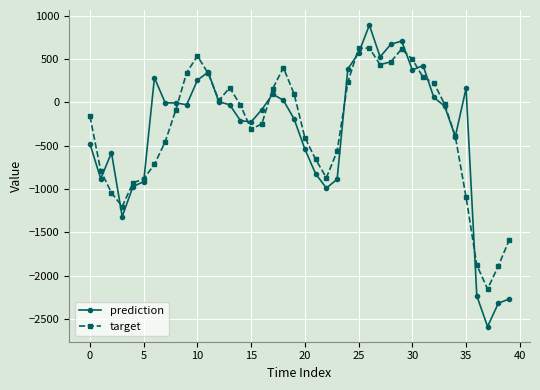

How many data points in prediction are above -28?

19